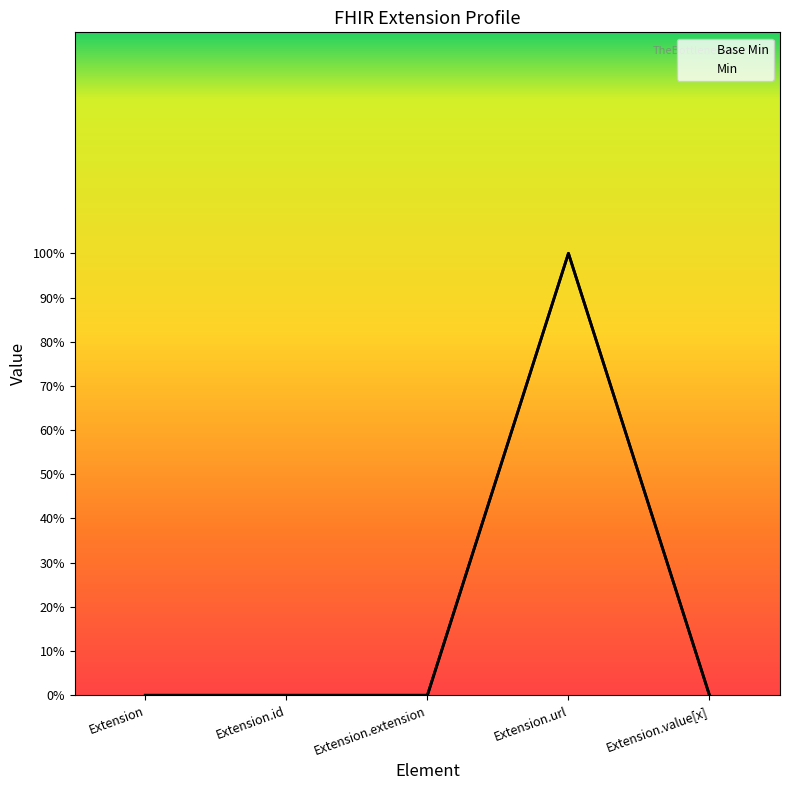

What is the difference between the maximum and minimum values in the Base Min series?

1